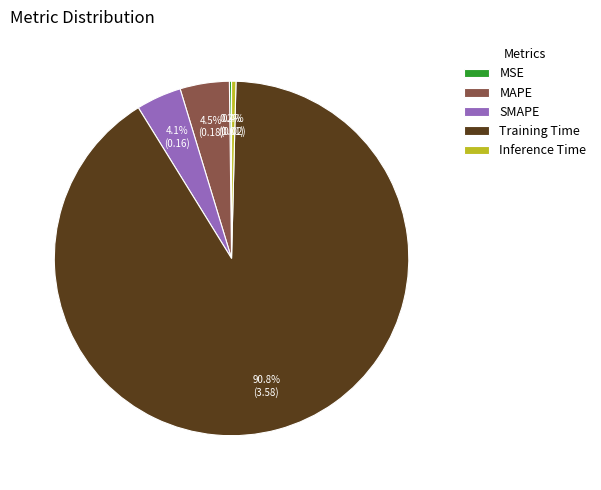

Does Training Time represent more than half of the total?

Yes